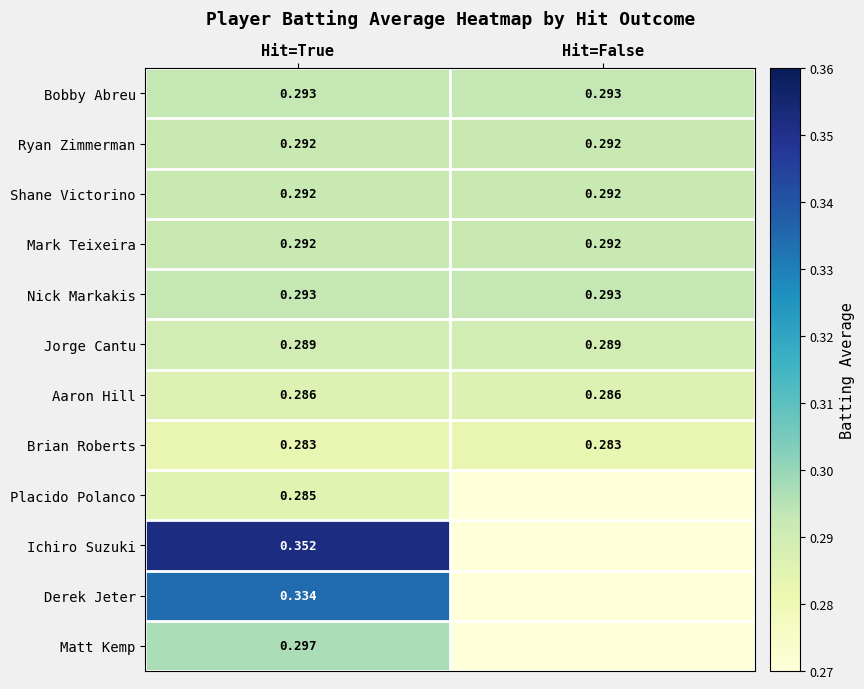

Is it true that Brian Roberts equals 0.3 at Hit=False?

True